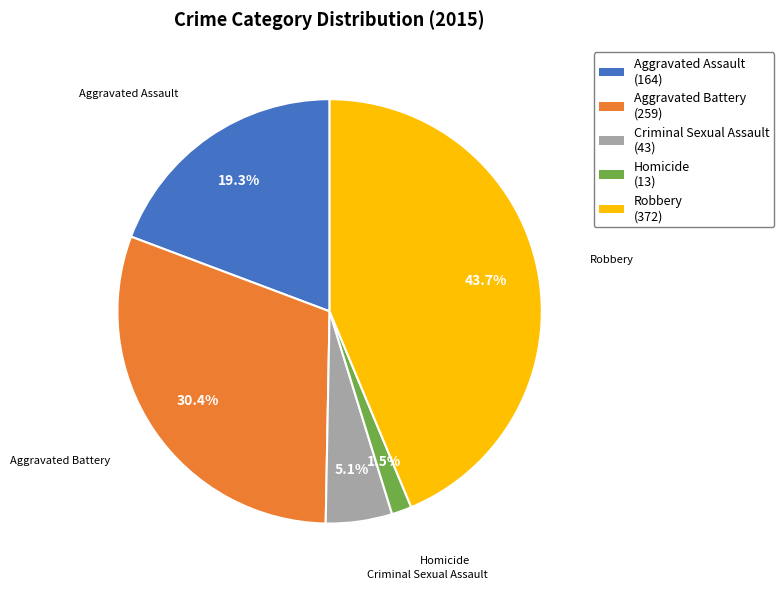

Between Homicide (13) and Aggravated Assault (164), which is larger?

Aggravated Assault (164)